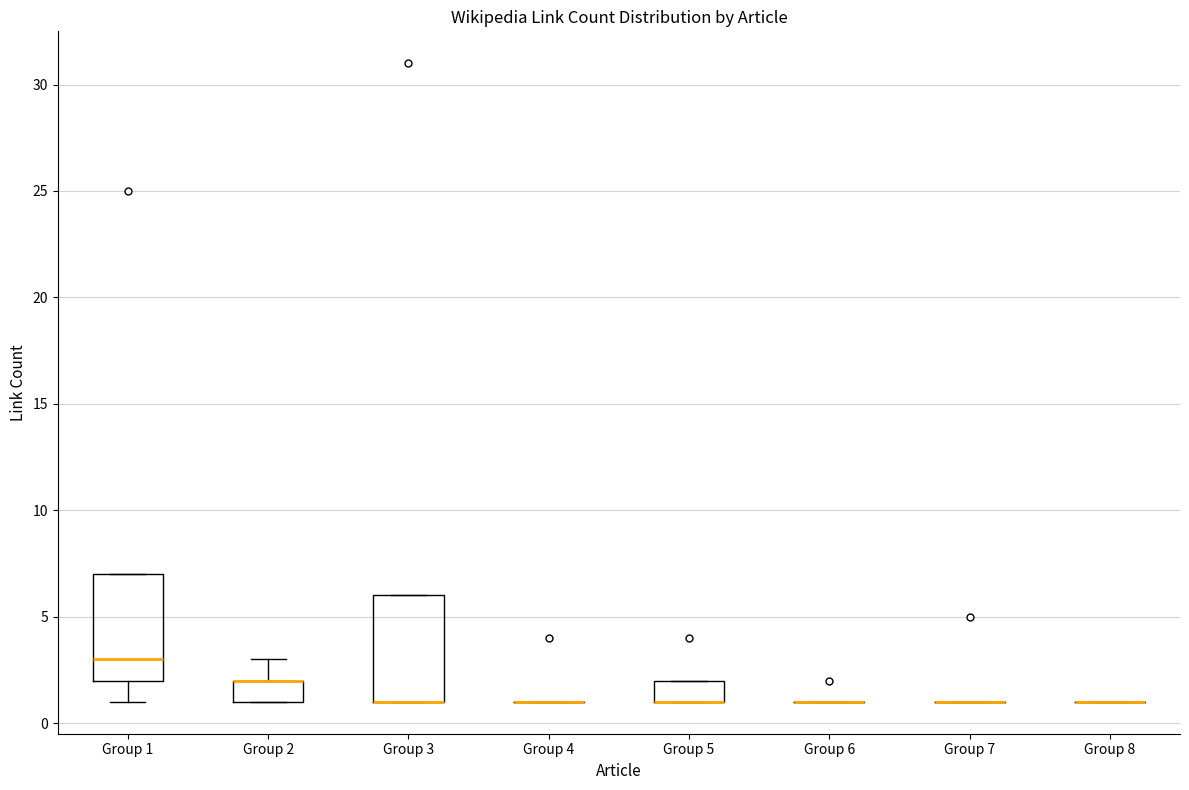

Where is the lower edge of the box for Group 5 on the y-axis? The values are not printed on the chart, so give them approximately, as read against the axis.

1